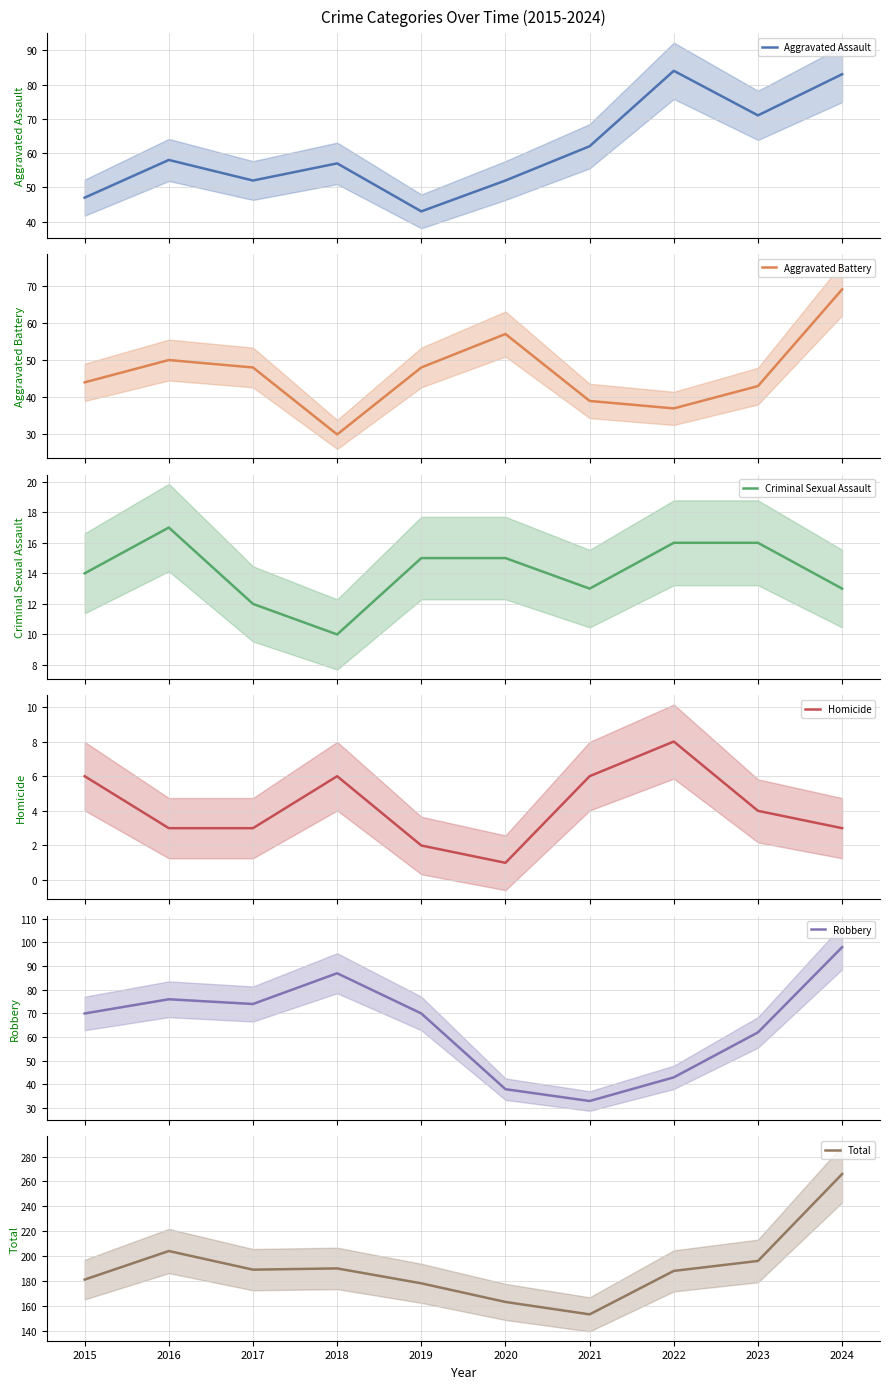

How many data points in Aggravated Assault are less than 58?

5